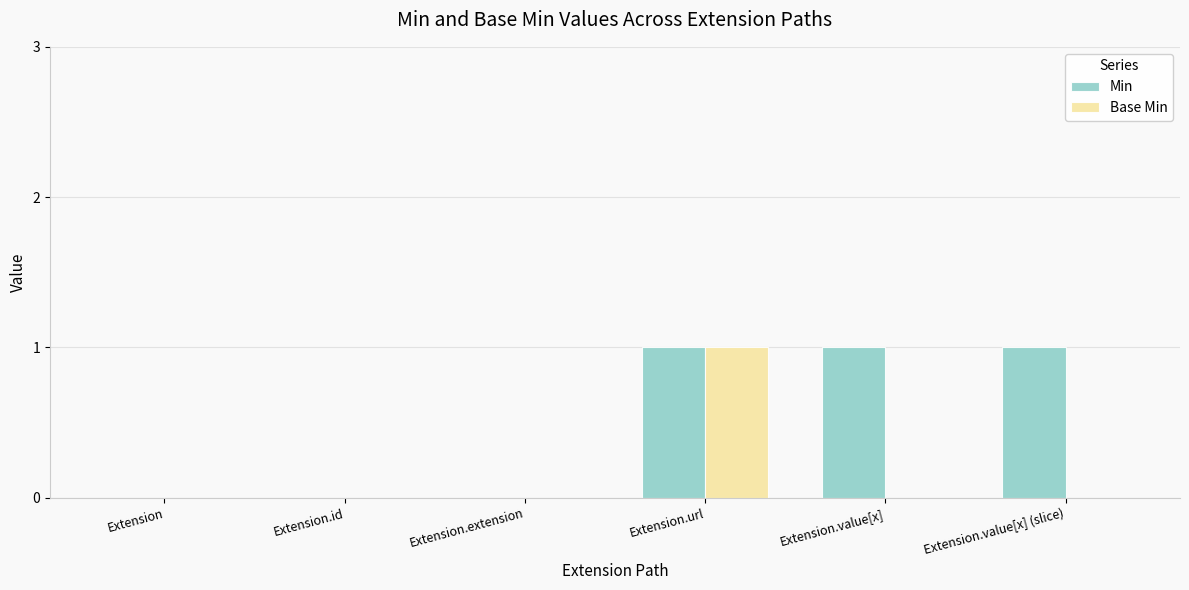

Count the number of data series in this chart.

2